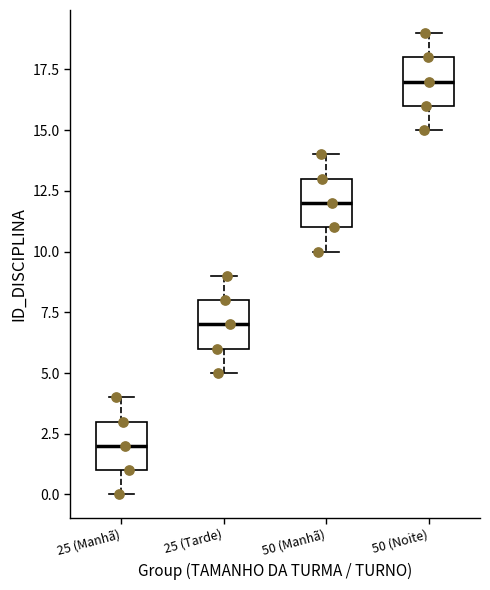

Reading left to right, read every box against the y-axis: the position of its median line, the range the box covers, and the ends of its whiskers. The values are not printed on the chart, so give them approximately, as read against the axis.

25 (Manhã): median 2, box 1 to 3, whiskers 0 to 4
25 (Tarde): median 7, box 6 to 8, whiskers 5 to 9
50 (Manhã): median 12, box 11 to 13, whiskers 10 to 14
50 (Noite): median 17, box 16 to 18, whiskers 15 to 19